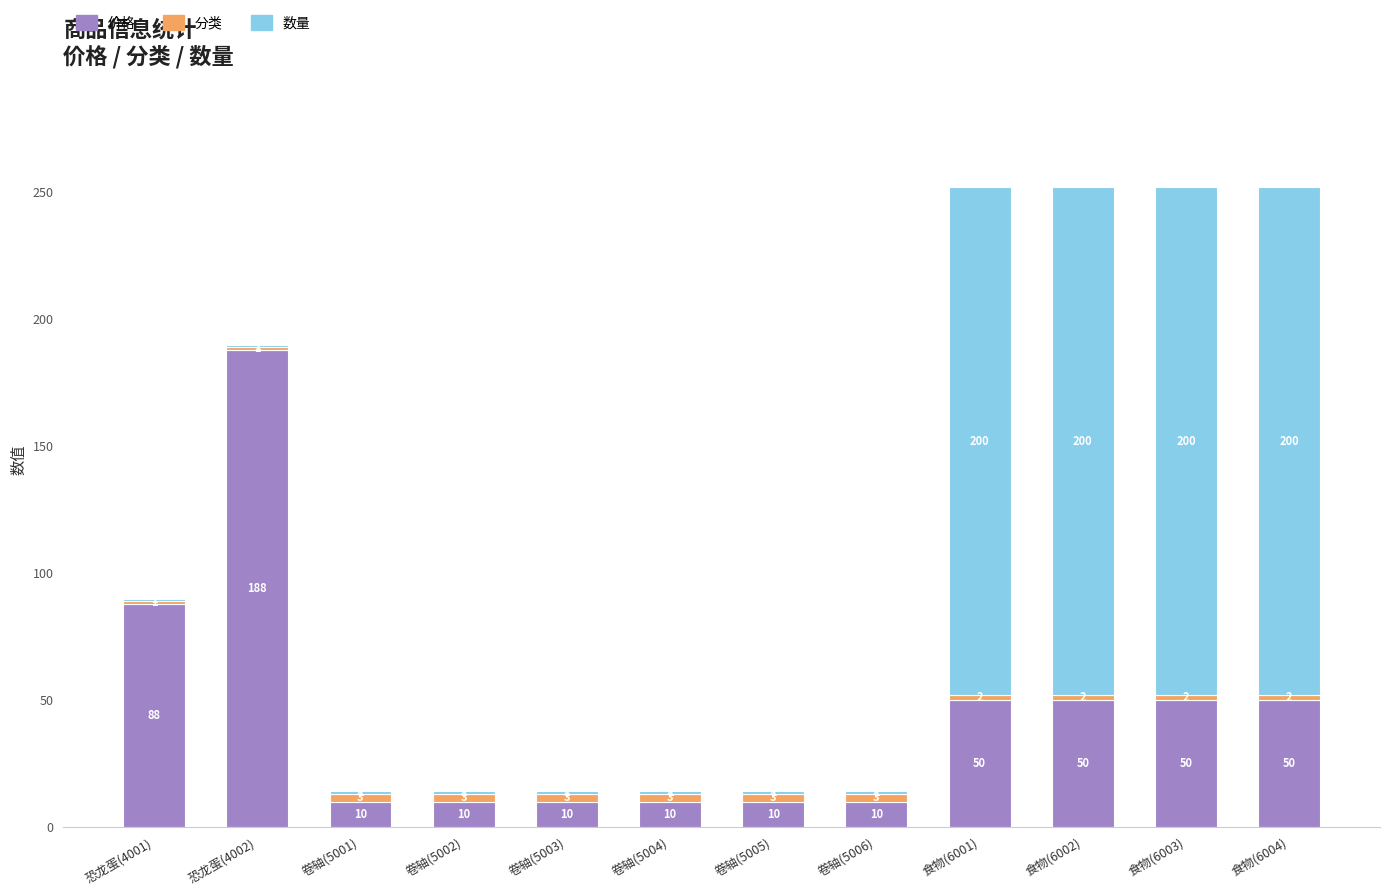

Where is 价格 nearest to the value 99?

恐龙蛋(4001)